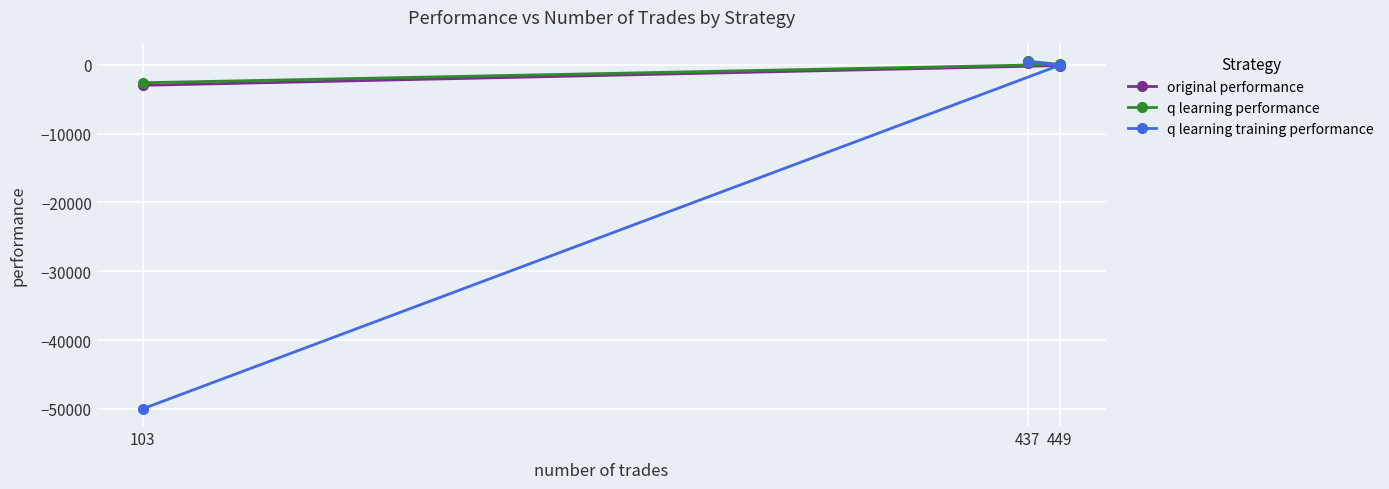

What is the value of the q learning performance point at the 1st from the left?

-2597.8